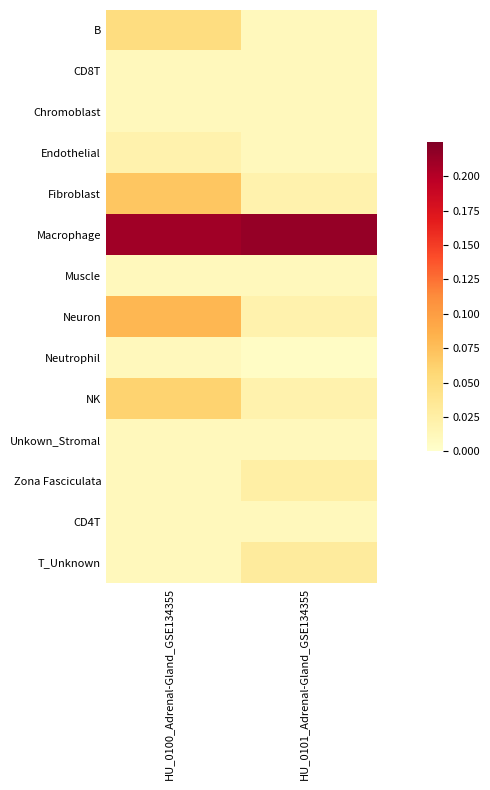

What is the total value across all series at HU_0100_Adrenal-Gland_GSE134355?

0.6